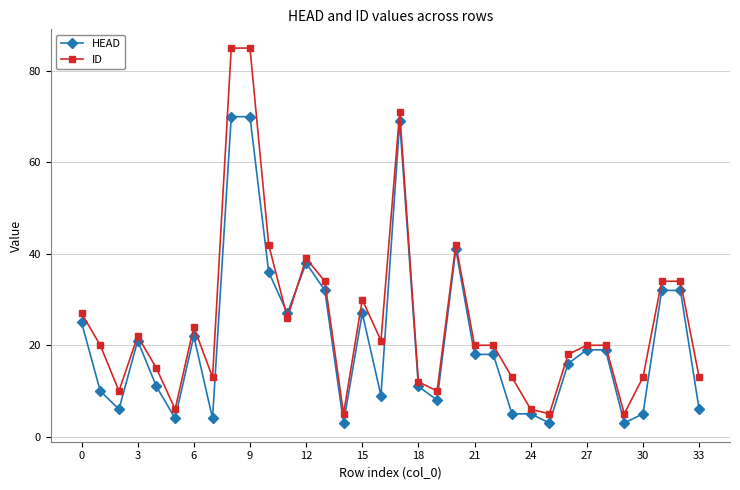

True or false: ID has more than 2 points higher than both neighbors.

True